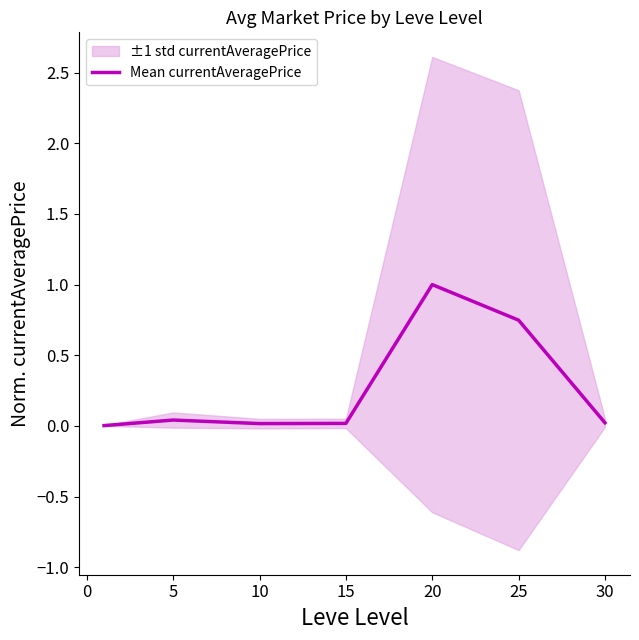

True or false: Mean currentAveragePrice has a value of 1.2 at 25.

False